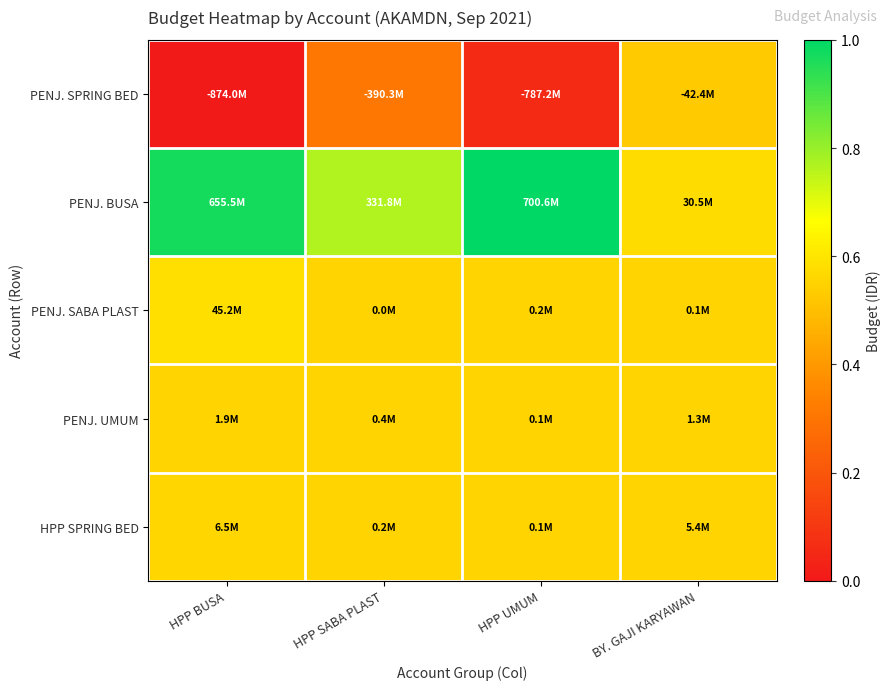

Which series has the largest total across all categories?

PENJ. BUSA